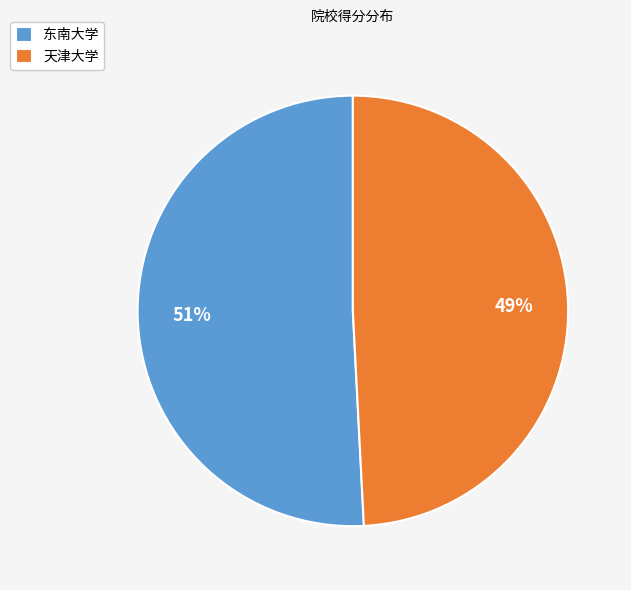

Count the number of slices in the pie.

2